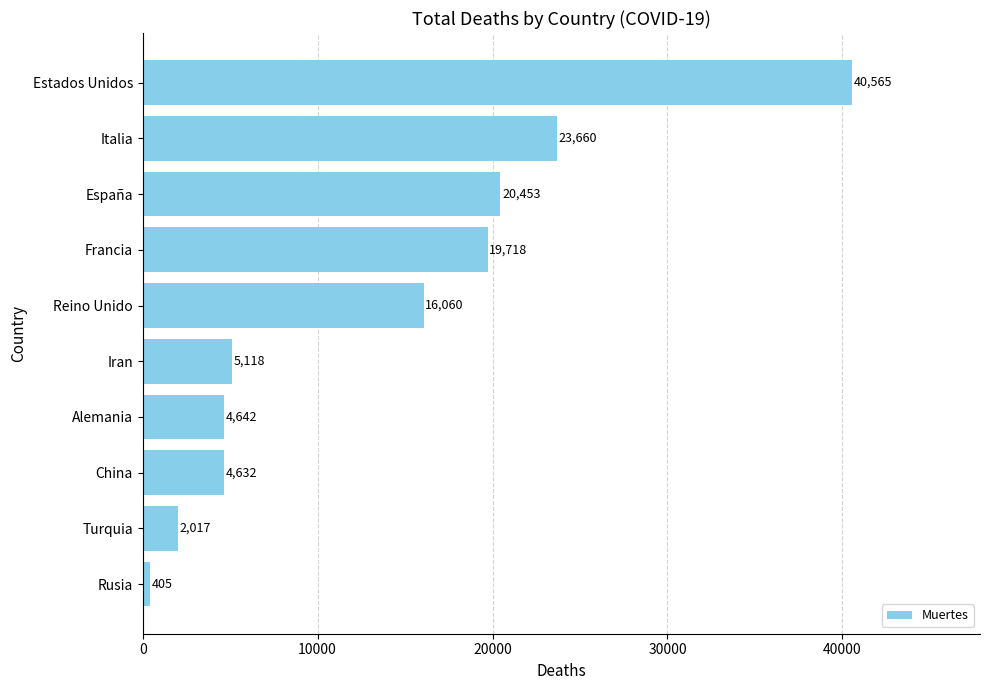

Reading top to bottom, list all the values displayed in this chart.

Estados Unidos=40565	Italia=23660	España=20453	Francia=19718	Reino Unido=16060	Iran=5118	Alemania=4642	China=4632	Turquia=2017	Rusia=405